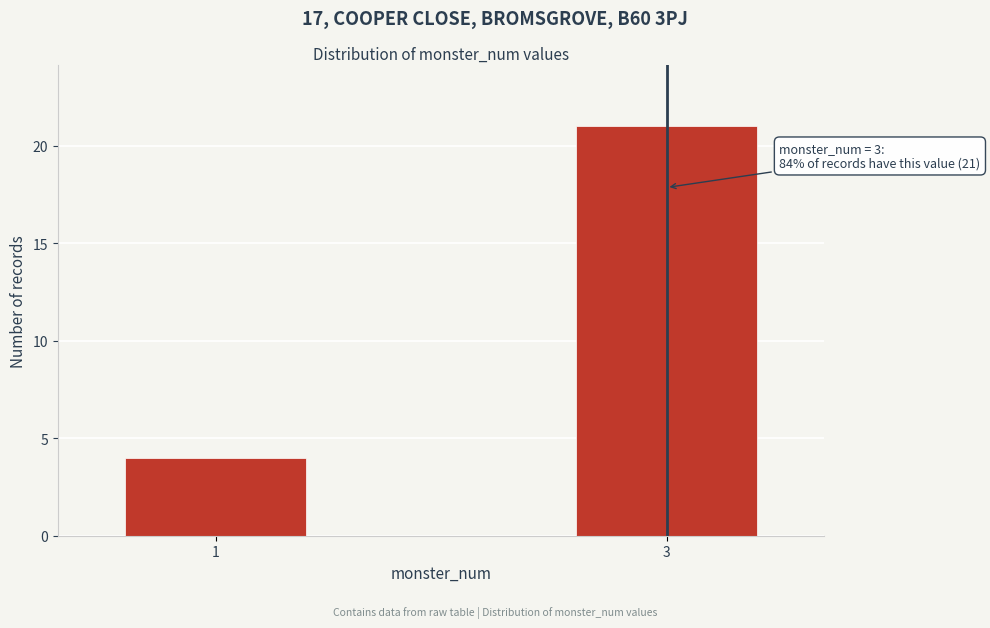

Reading left to right, transcribe all the data shown in this chart.

4	21